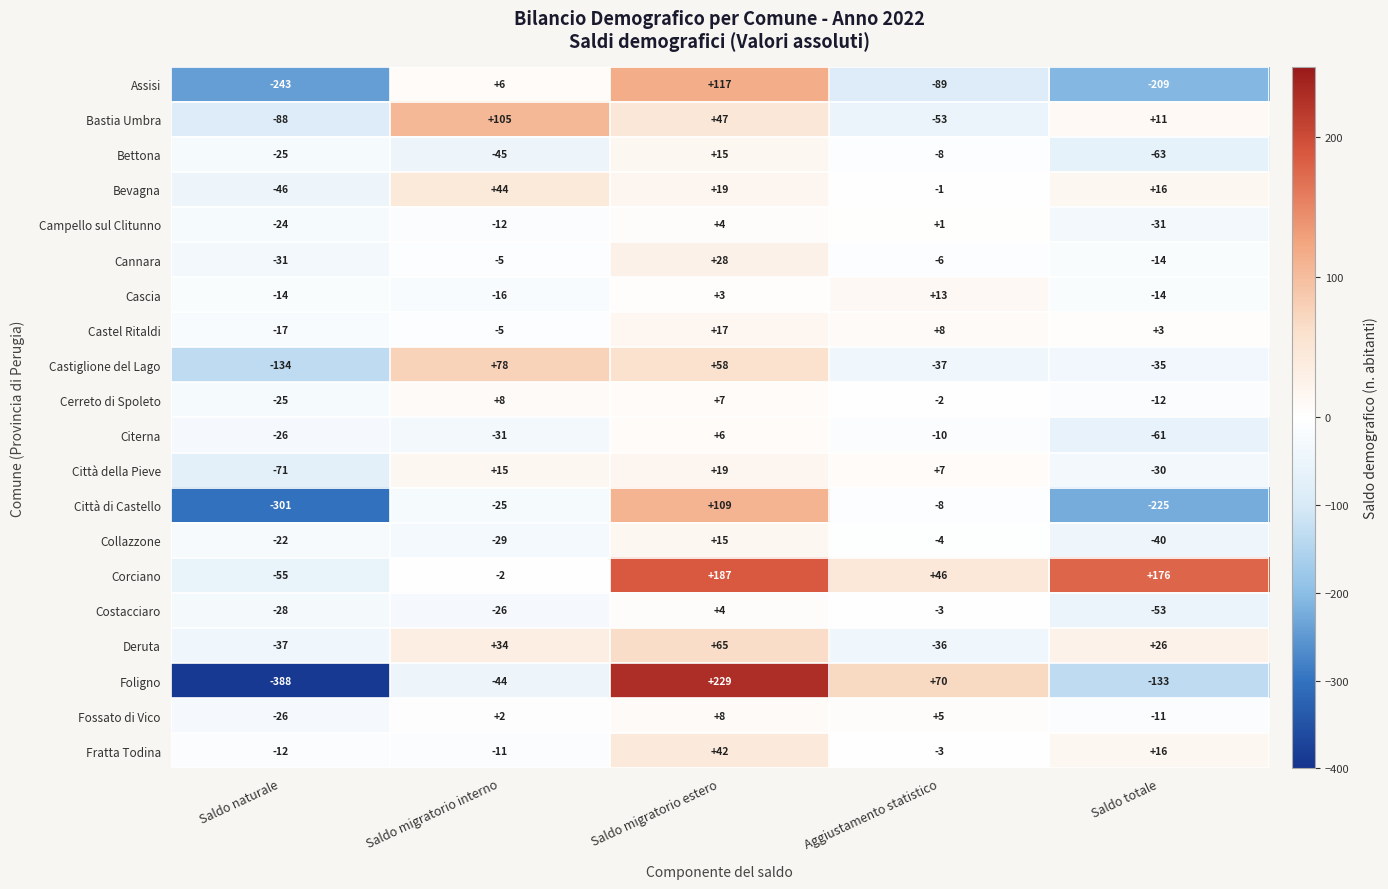

What is the approximate value of Cascia at Aggiustamento statistico?

13